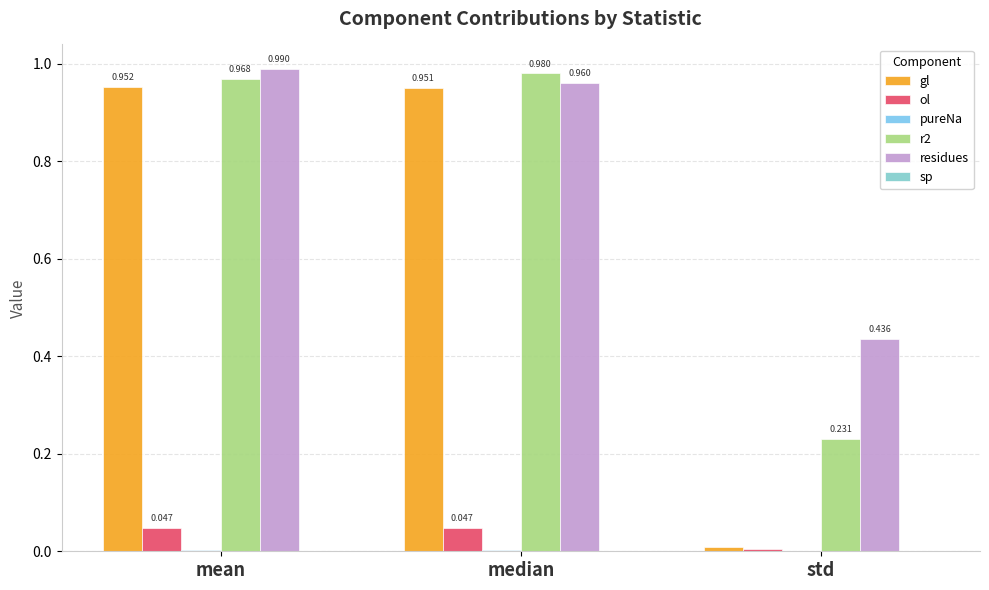

At how many categories does at least one series exceed 0?

3